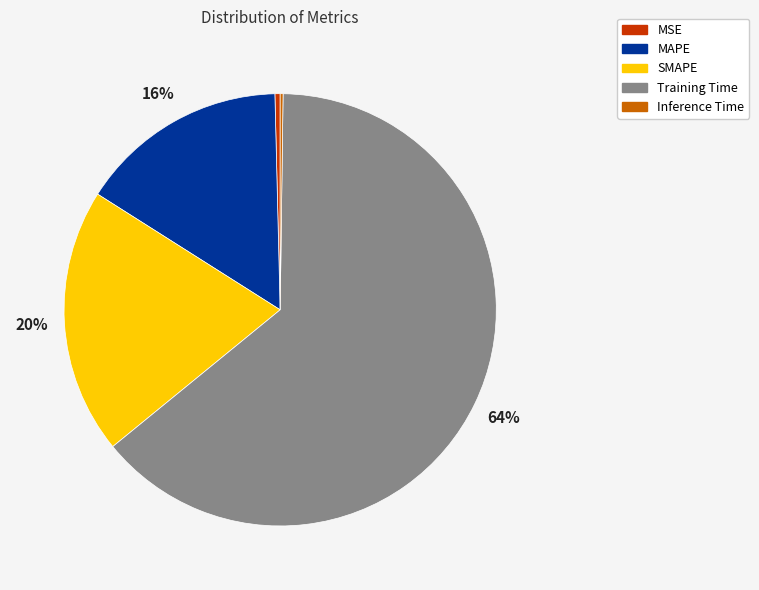

Which category has the biggest portion of the pie?

Training Time